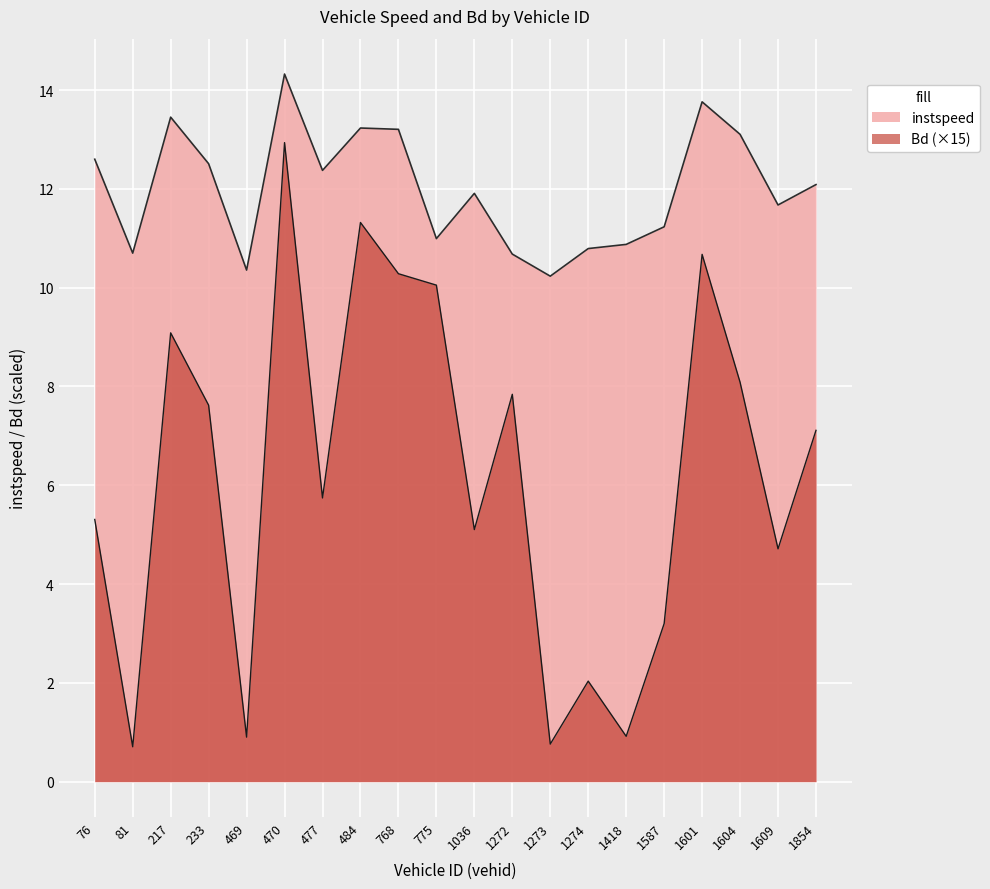

What is the highest value of the Bd series?

12.9